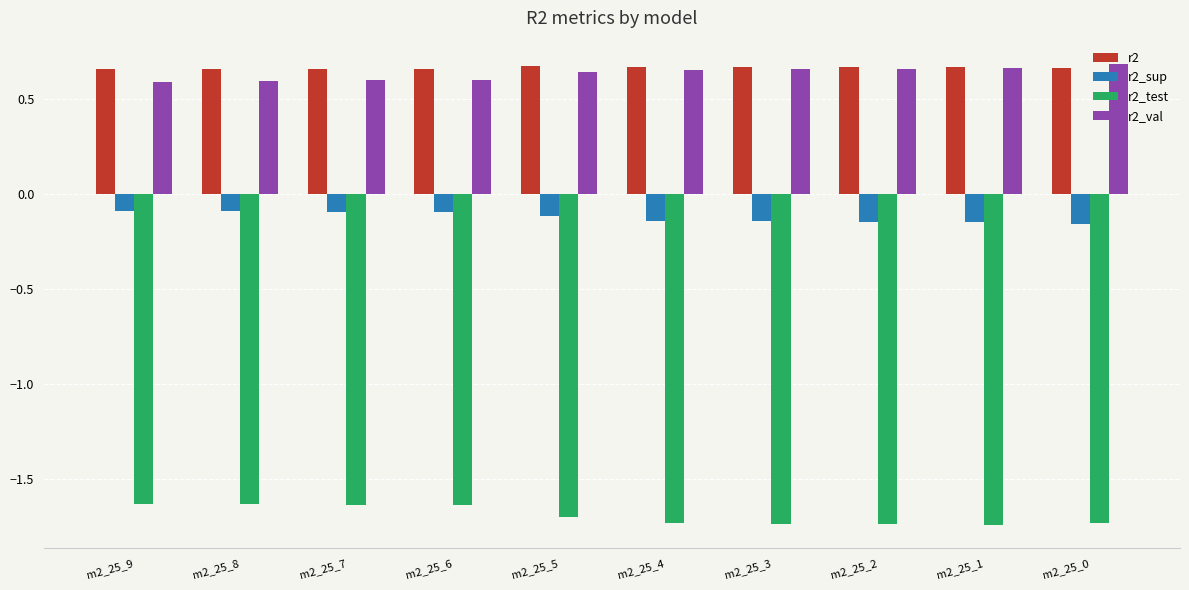

What is the sum of all r2 values?

6.6